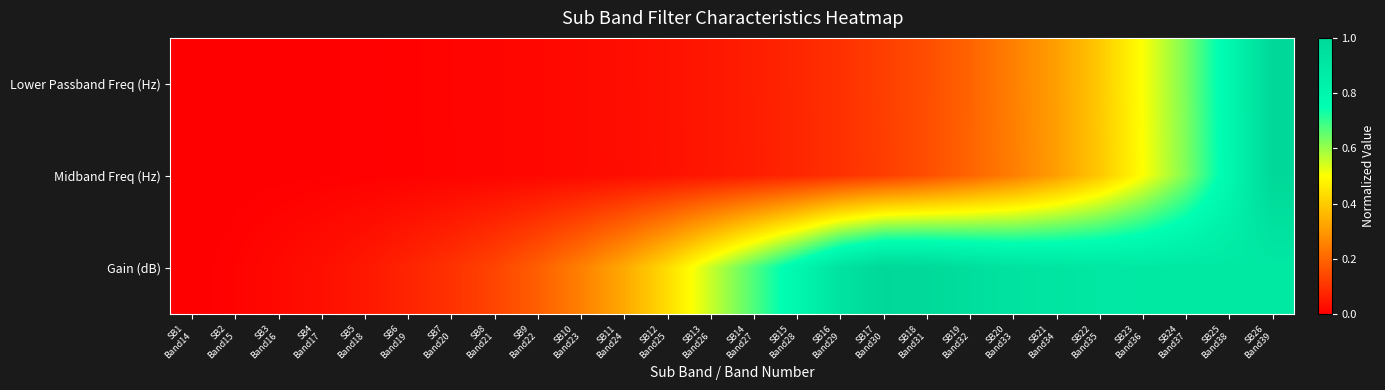

Reading left to right, extract all data points from this chart.

Lower Passband Freq (Hz): SB1
Band14=0.0	SB2
Band15=0.0	SB3
Band16=0.0	SB4
Band17=0.0	SB5
Band18=0.0	SB6
Band19=0.0	SB7
Band20=0.0	SB8
Band21=0.0	SB9
Band22=0.0	SB10
Band23=0.0	SB11
Band24=0.0	SB12
Band25=0.0	SB13
Band26=0.0	SB14
Band27=0.1	SB15
Band28=0.1	SB16
Band29=0.1	SB17
Band30=0.1	SB18
Band31=0.2	SB19
Band32=0.2	SB20
Band33=0.3	SB21
Band34=0.3	SB22
Band35=0.4	SB23
Band36=0.5	SB24
Band37=0.6	SB25
Band38=0.8	SB26
Band39=1.0
Midband Freq (Hz): SB1
Band14=0.0	SB2
Band15=0.0	SB3
Band16=0.0	SB4
Band17=0.0	SB5
Band18=0.0	SB6
Band19=0.0	SB7
Band20=0.0	SB8
Band21=0.0	SB9
Band22=0.0	SB10
Band23=0.0	SB11
Band24=0.0	SB12
Band25=0.0	SB13
Band26=0.0	SB14
Band27=0.1	SB15
Band28=0.1	SB16
Band29=0.1	SB17
Band30=0.1	SB18
Band31=0.2	SB19
Band32=0.2	SB20
Band33=0.2	SB21
Band34=0.3	SB22
Band35=0.4	SB23
Band36=0.5	SB24
Band37=0.6	SB25
Band38=0.8	SB26
Band39=1.0
Gain (dB): SB1
Band14=0.0	SB2
Band15=0.0	SB3
Band16=0.0	SB4
Band17=0.0	SB5
Band18=0.0	SB6
Band19=0.1	SB7
Band20=0.1	SB8
Band21=0.1	SB9
Band22=0.2	SB10
Band23=0.3	SB11
Band24=0.3	SB12
Band25=0.4	SB13
Band26=0.6	SB14
Band27=0.7	SB15
Band28=0.8	SB16
Band29=0.9	SB17
Band30=1.0	SB18
Band31=1.0	SB19
Band32=1.0	SB20
Band33=0.9	SB21
Band34=0.9	SB22
Band35=0.9	SB23
Band36=0.9	SB24
Band37=0.9	SB25
Band38=0.9	SB26
Band39=0.9